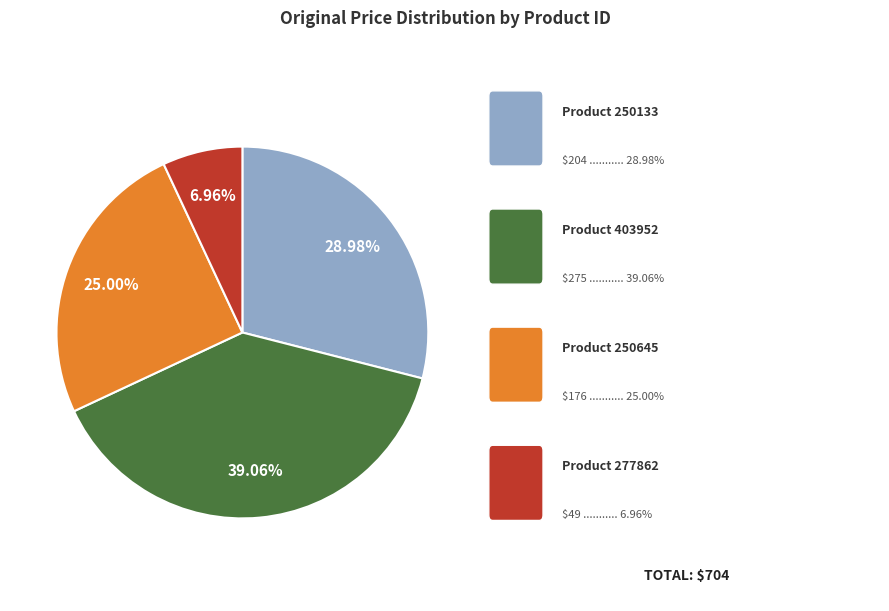

Does any single category account for the majority?

No